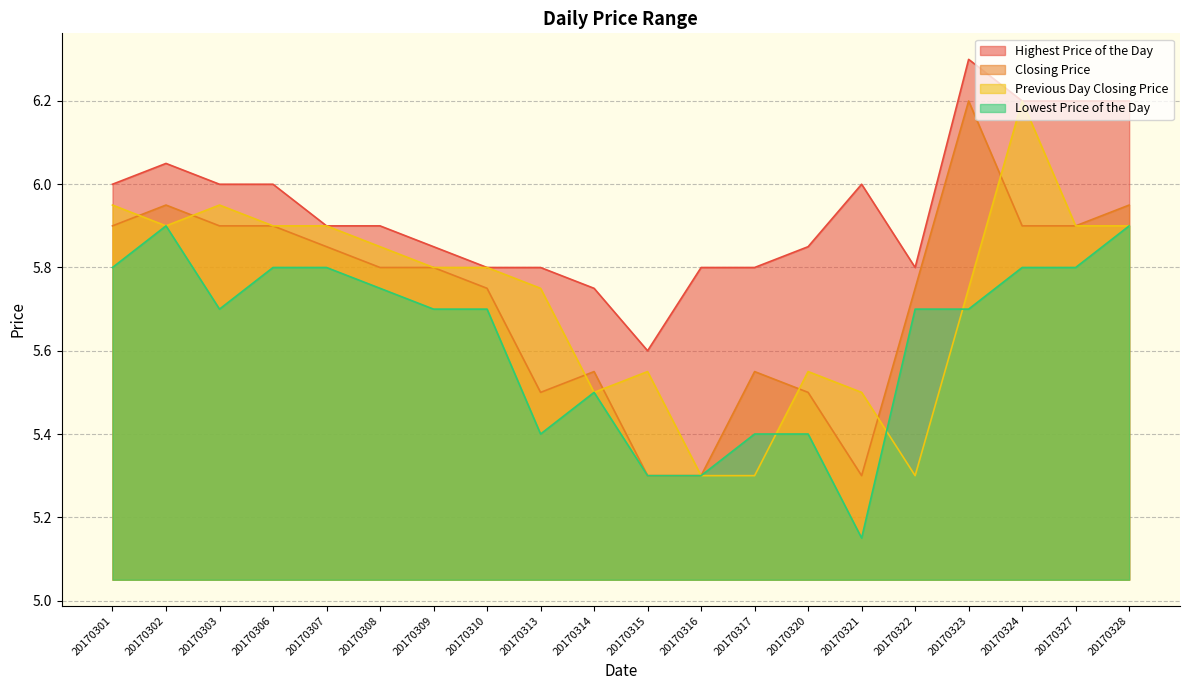

The Closing Price series shows 5.3 at 20170316. True or false?

True